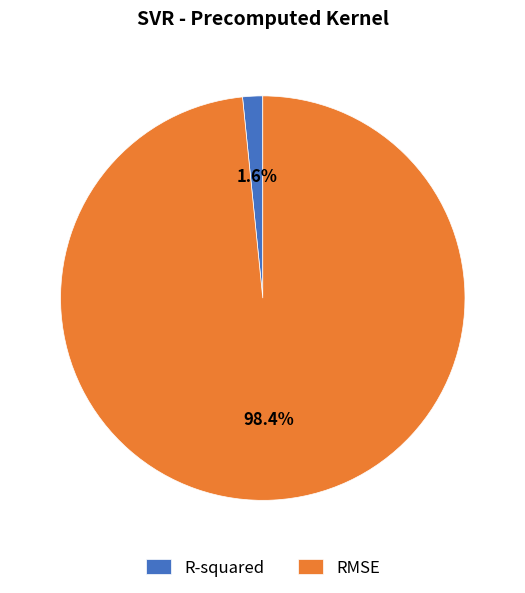

Count the number of slices in the pie.

2